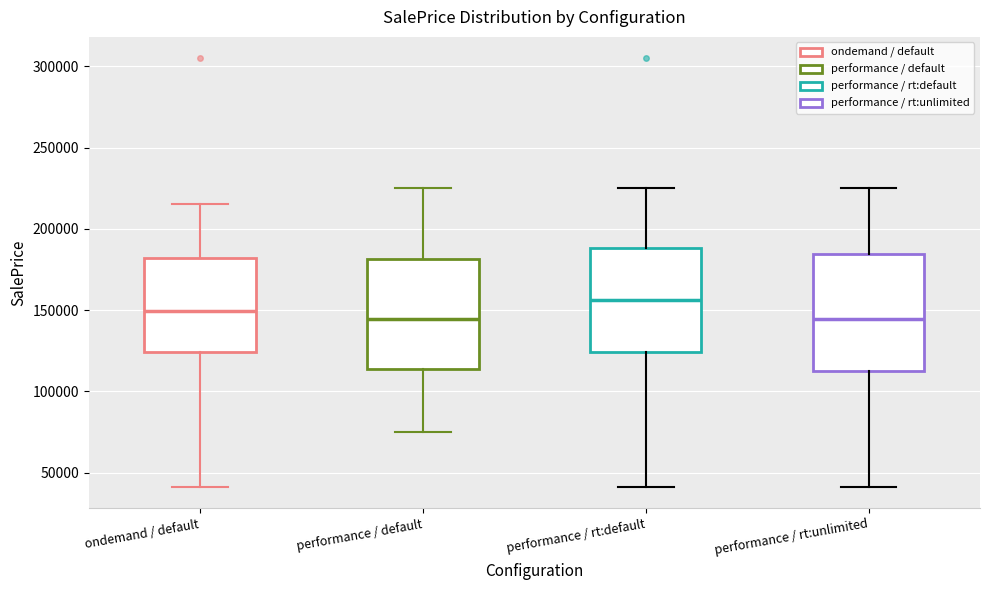

Reading left to right, transcribe this box plot: for each box, give where its median line is, the range the box spans, and where its two whiskers end, as read against the y-axis. The values are not printed on the chart, so give them approximately, as read against the axis.

ondemand / default: median 150000, box 125000 to 180000, whiskers 40000 to 215000
performance / default: median 145000, box 115000 to 180000, whiskers 75000 to 225000
performance / rt:default: median 155000, box 125000 to 190000, whiskers 40000 to 225000
performance / rt:unlimited: median 145000, box 110000 to 185000, whiskers 40000 to 225000